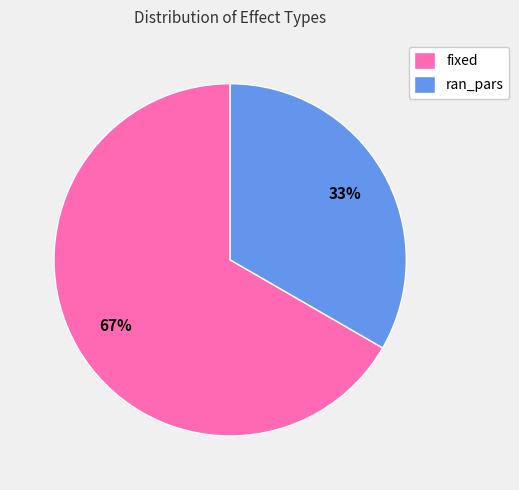

True or false: ran_pars accounts for 26% of the total.

False